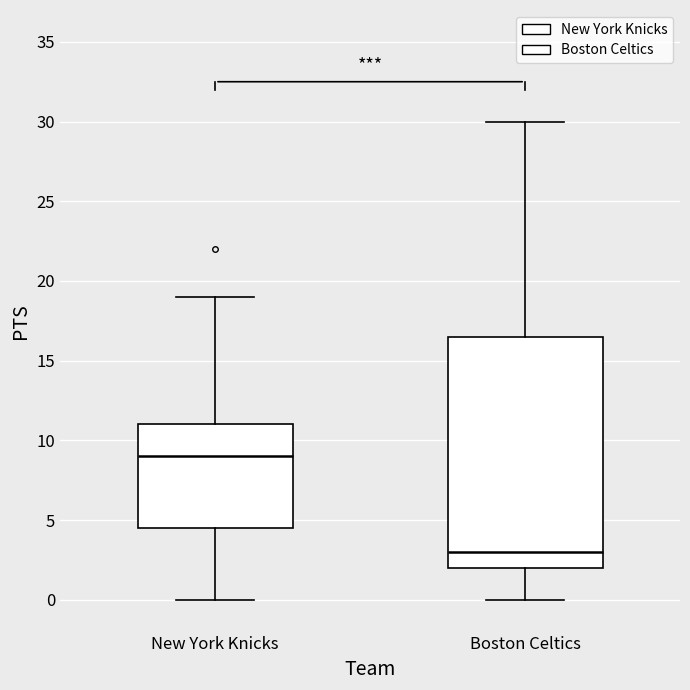

Comparing the boxes themselves (not the whiskers), which one is the tallest?

Boston Celtics